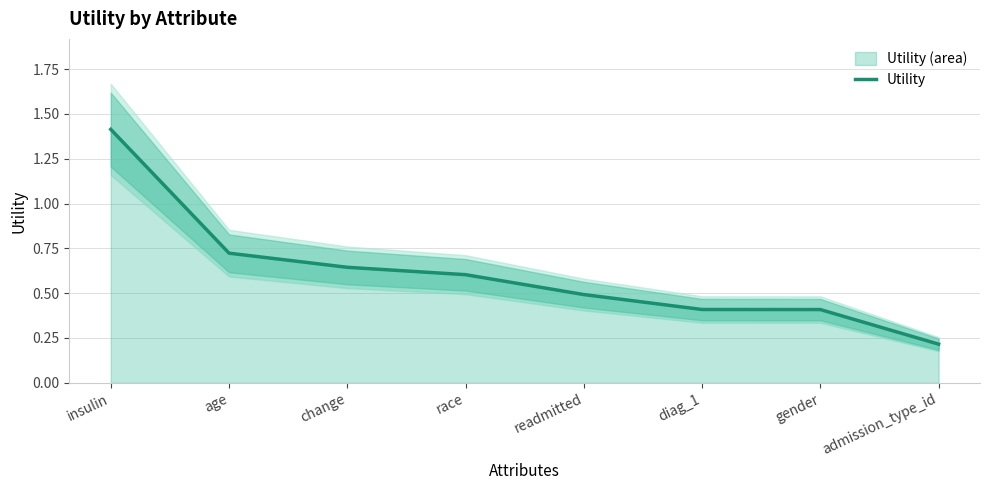

Reading right to left, what are all the values shown in this chart?

0.2	0.4	0.4	0.5	0.6	0.6	0.7	1.4